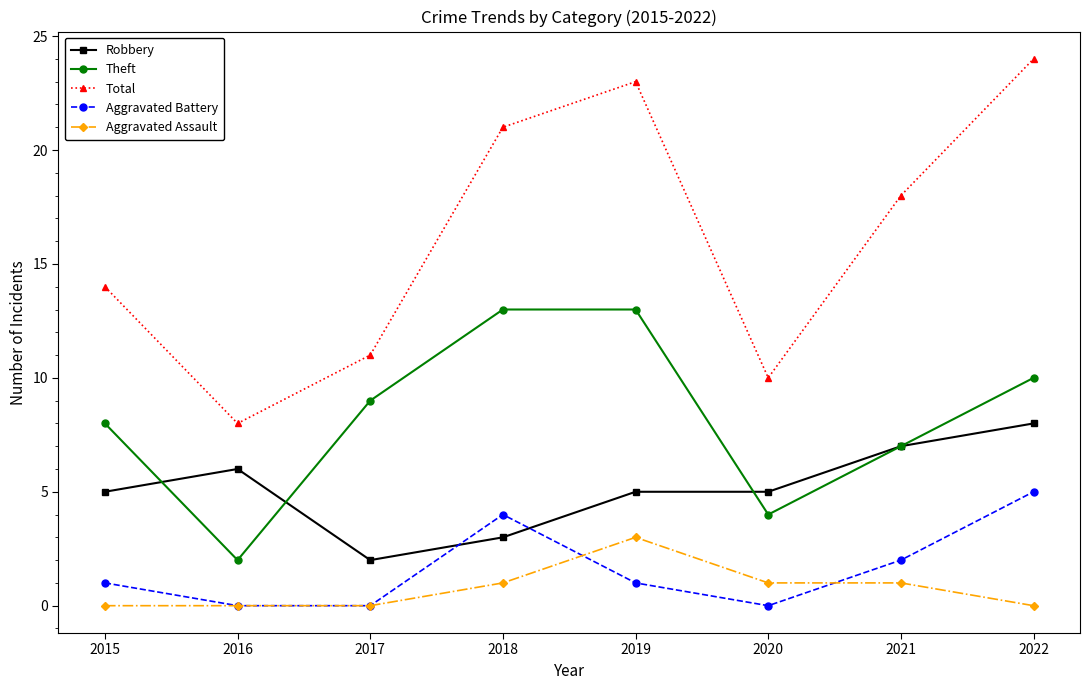

At which category is the sum across all series the highest?

2022